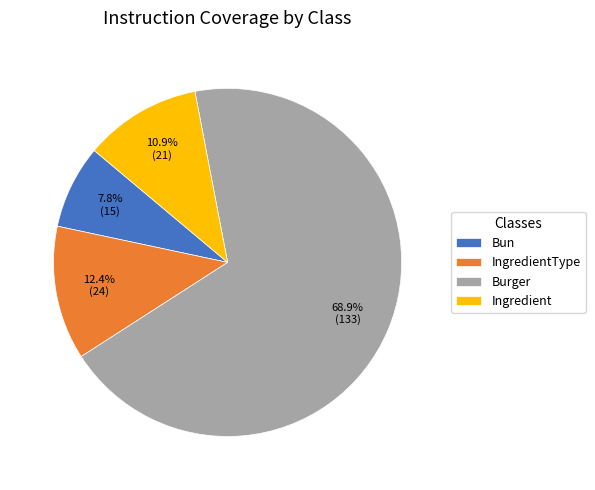

Count the number of slices in the pie.

4